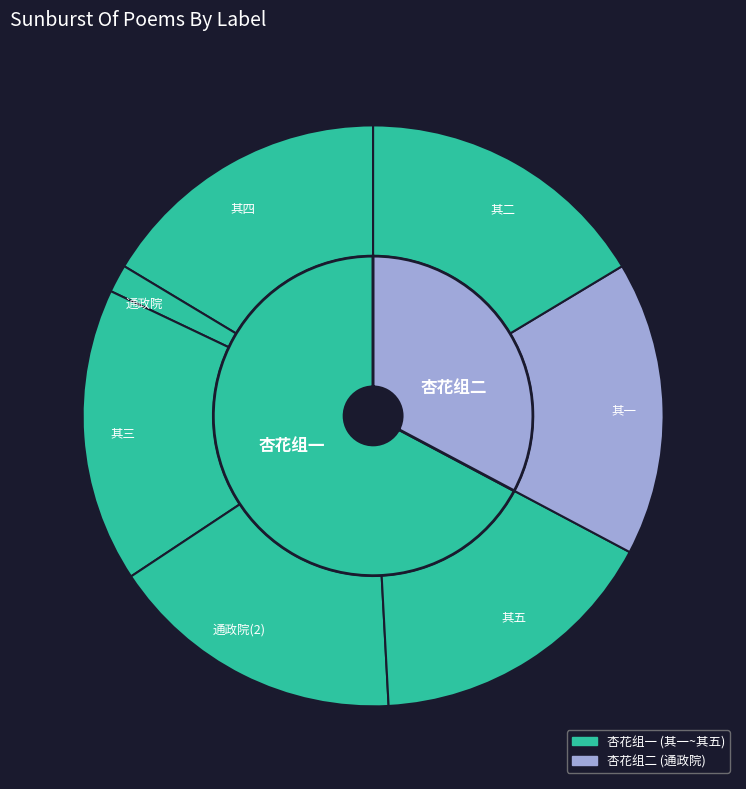

What is the ratio of the value at 再题通政院王荣之八月杏花 其三 to the value at 再题通政院王荣之八月杏花 其二?

1.0